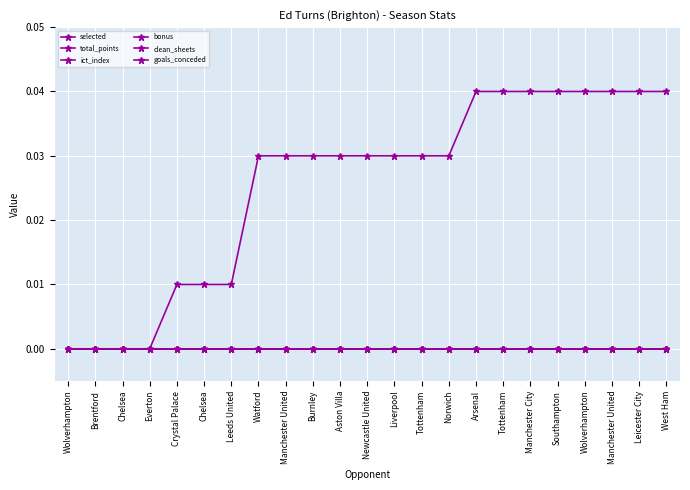

What is the label of the 12th point from the left?

Newcastle United